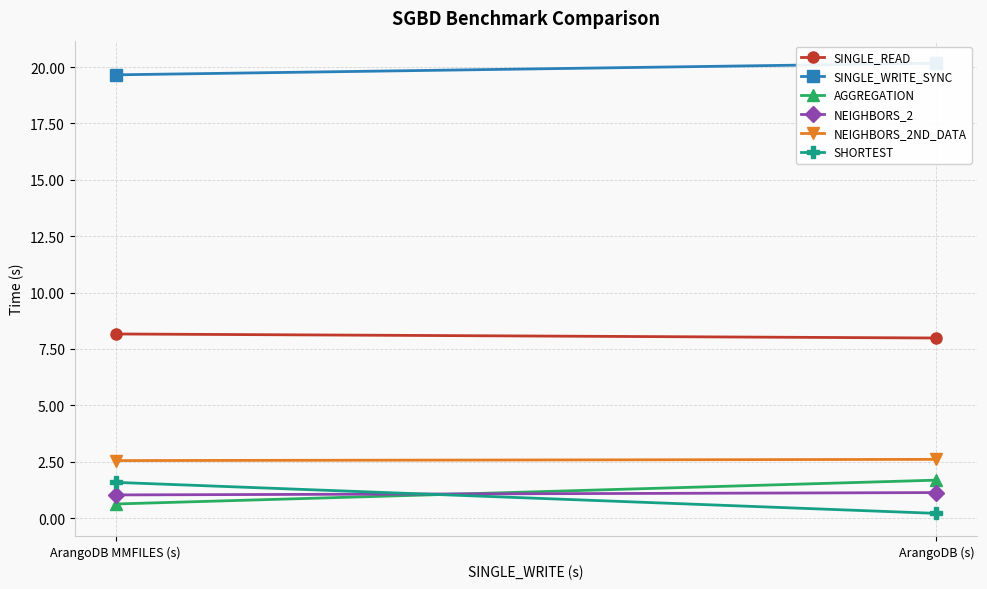

Rank the categories by NEIGHBORS_2 value from lowest to highest.

ArangoDB MMFILES (s), ArangoDB (s)